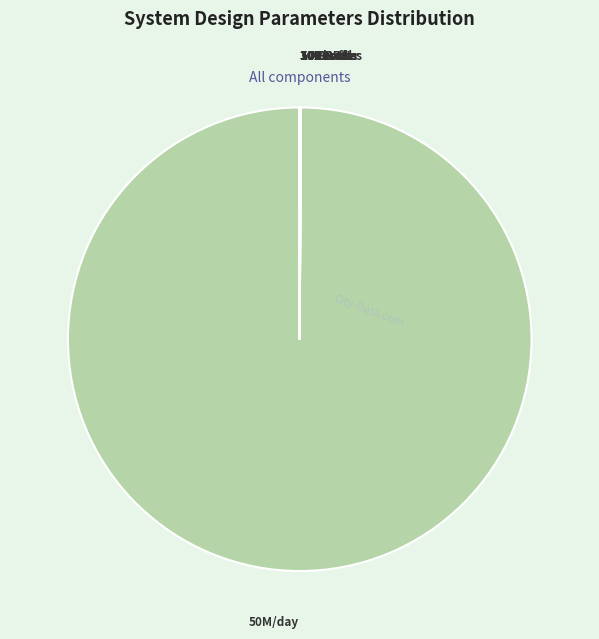

Is there a majority slice in this chart?

Yes